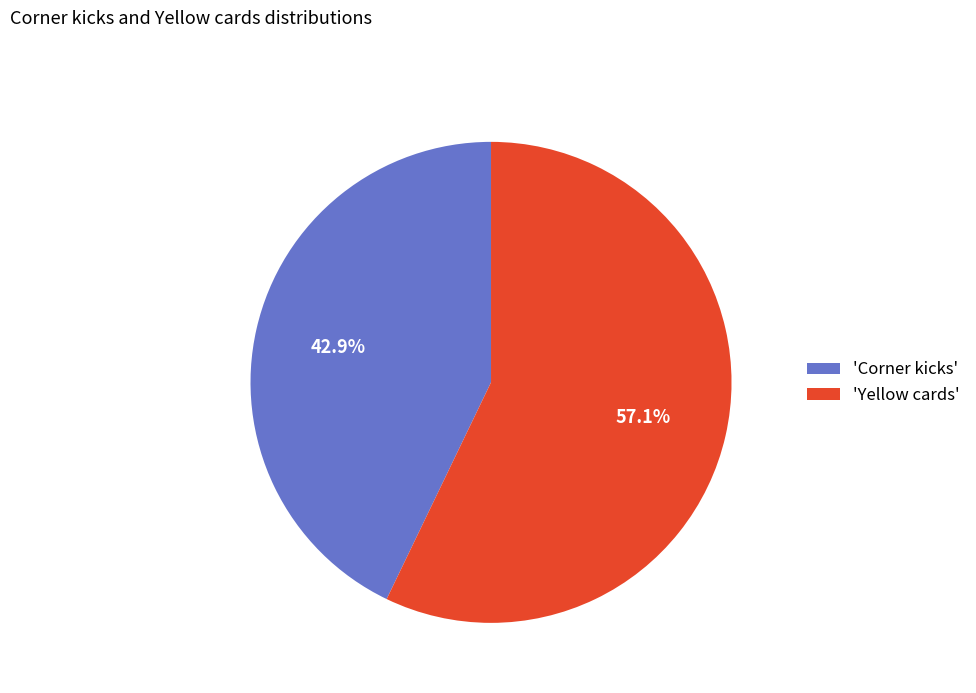

Is there any slice that represents more than half of the pie?

Yes